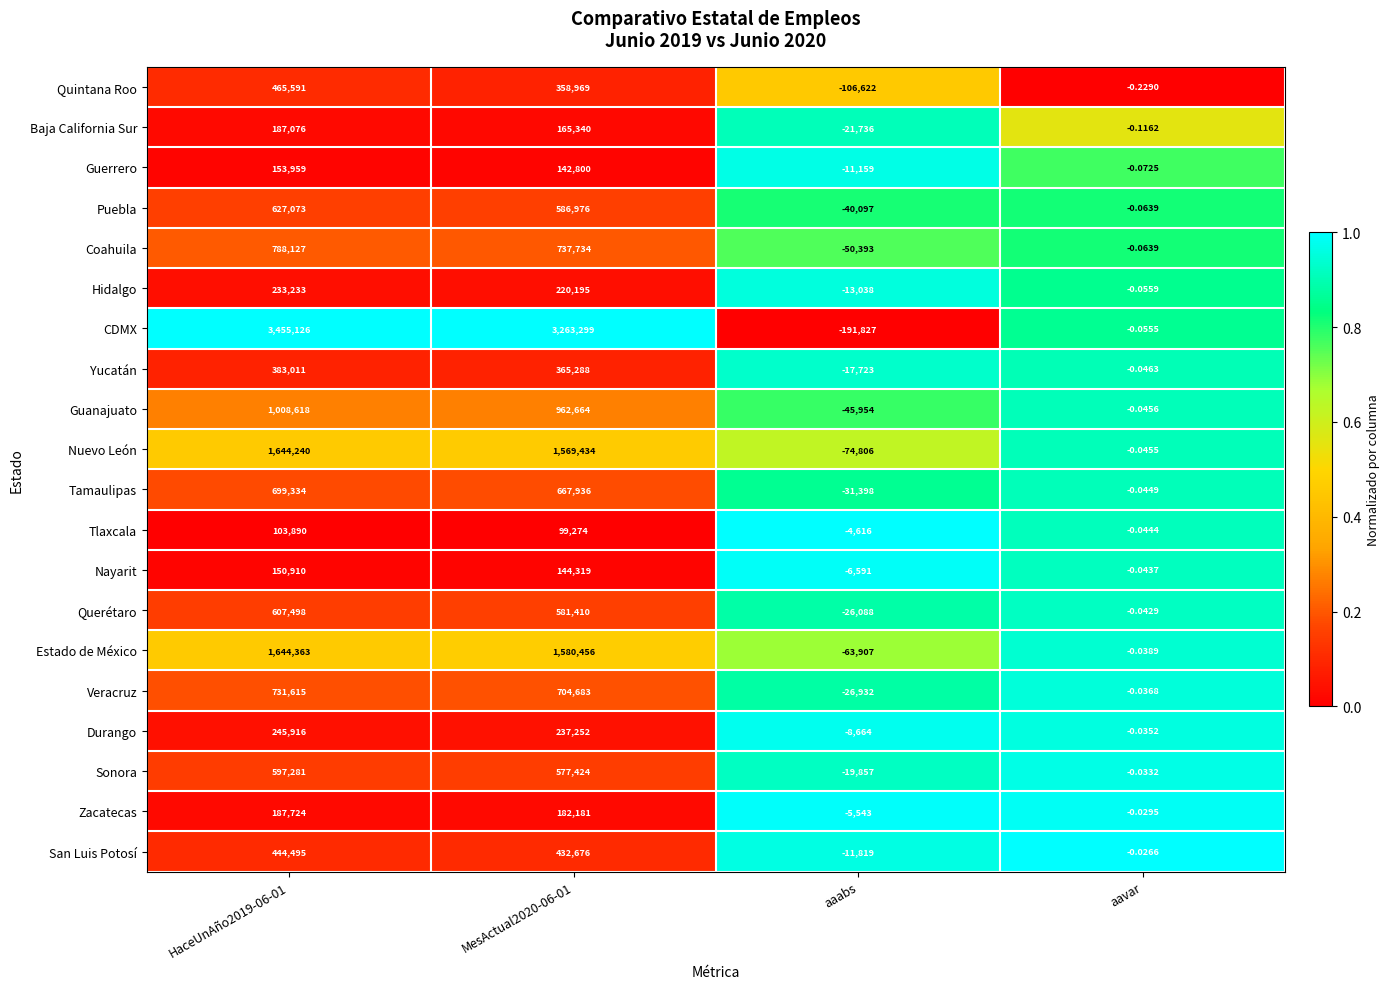

Rank the series by their maximum value, from highest to lowest.

CDMX, Estado de México, Nuevo León, Guanajuato, Coahuila, Veracruz, Tamaulipas, Puebla, Querétaro, Sonora, Quintana Roo, San Luis Potosí, Yucatán, Durango, Hidalgo, Zacatecas, Baja California Sur, Guerrero, Nayarit, Tlaxcala